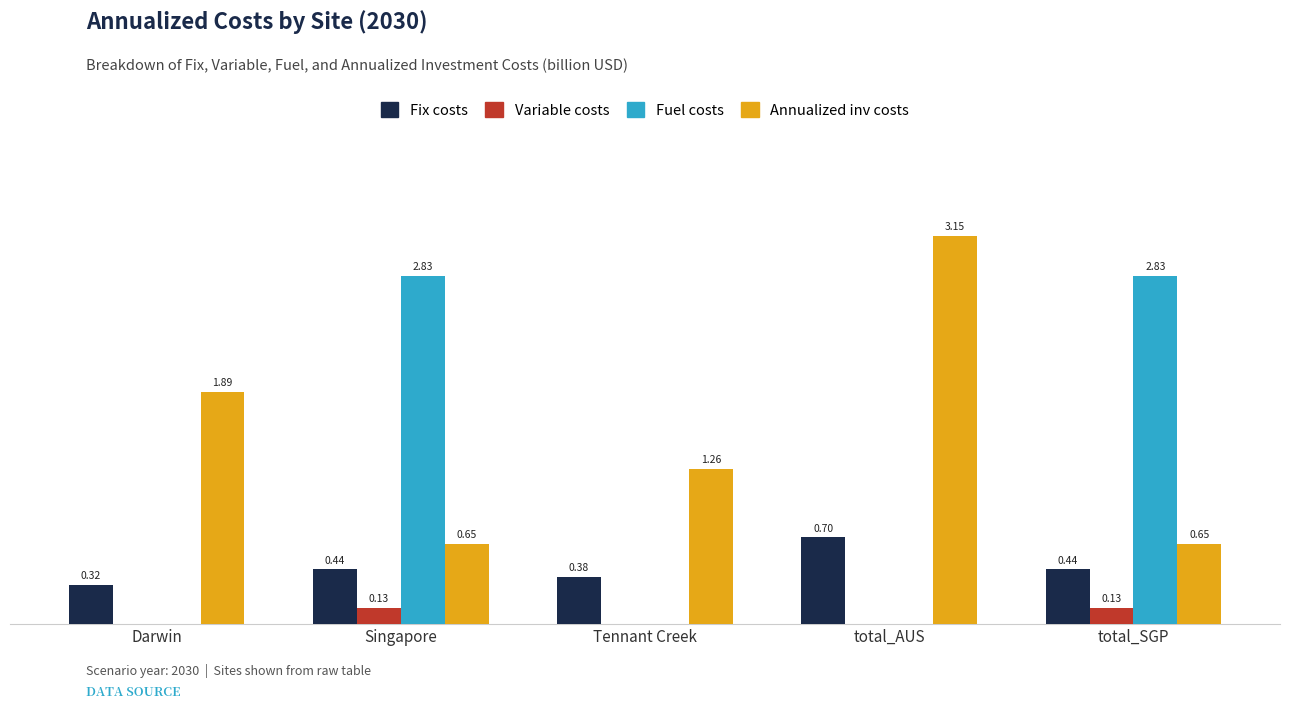

At which label does Fix costs reach its peak?

total_AUS